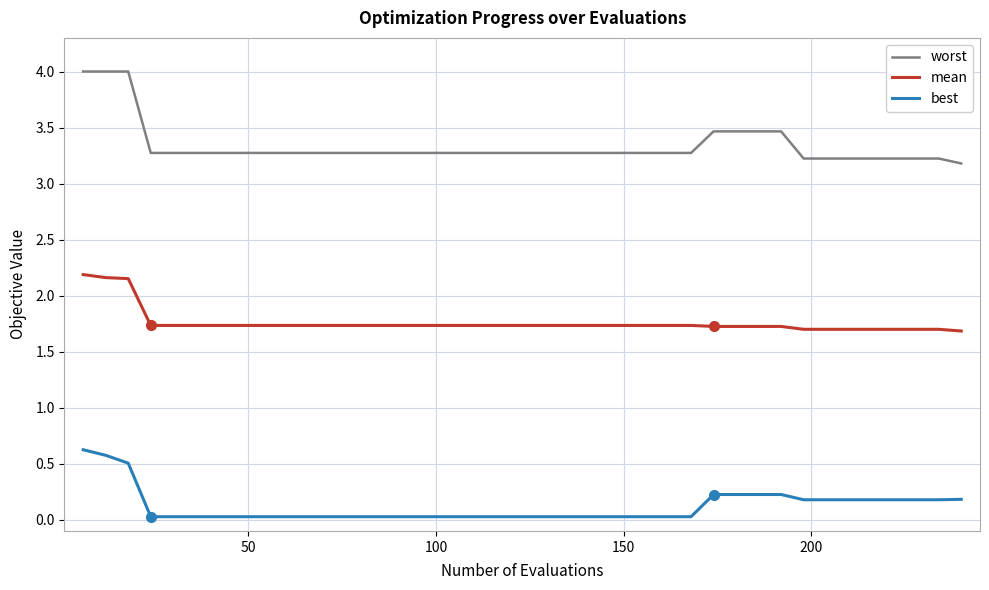

Which series has the largest total across all categories?

worst